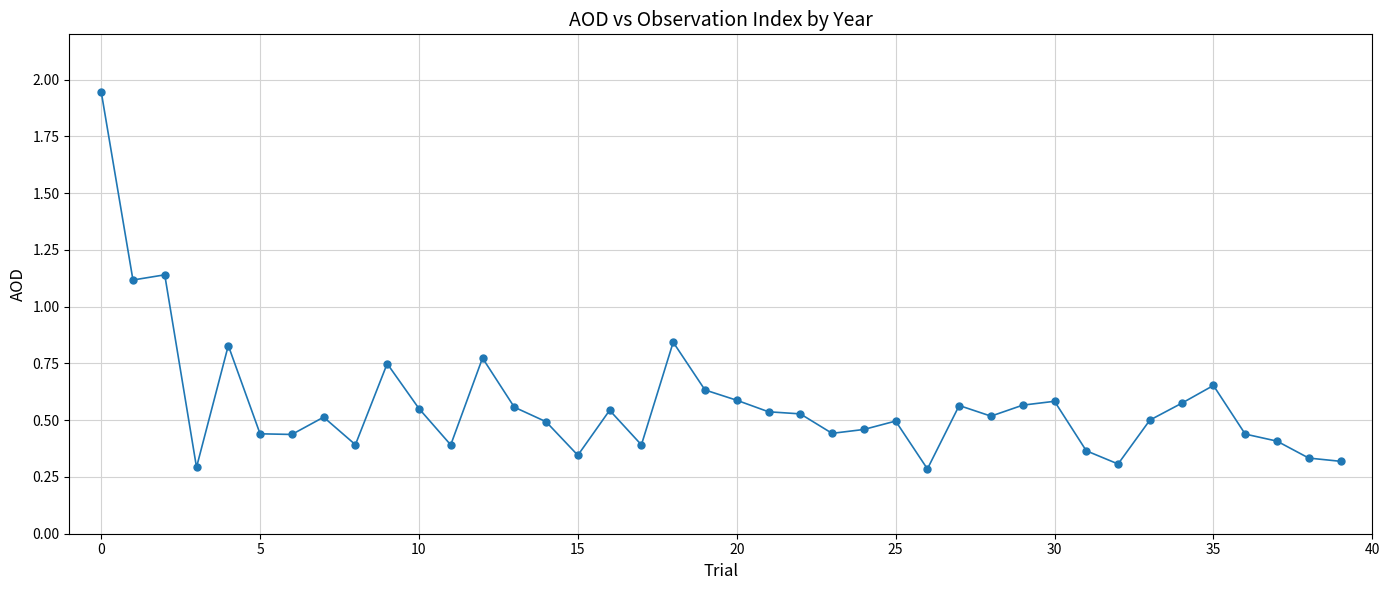

True or false: the data has more than 1 interior local peaks.

True